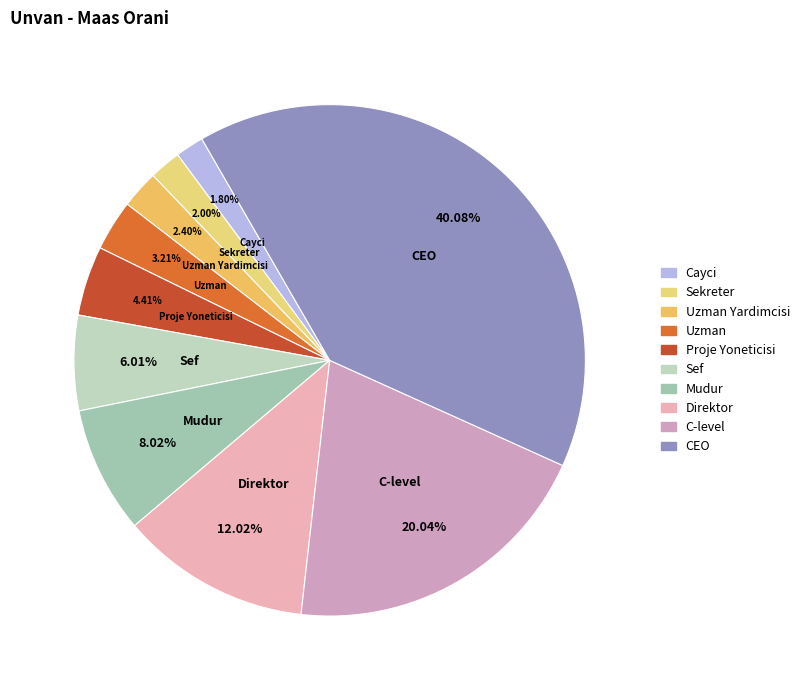

Is there a majority slice in this chart?

No